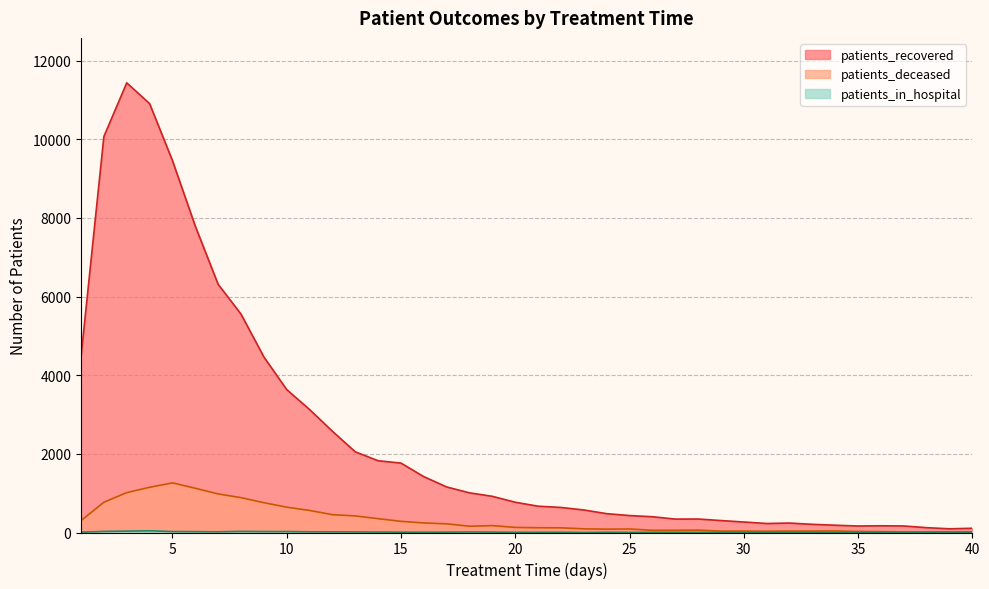

In patients_recovered, how many points are higher than both neighbors (excluding endpoints)?

4